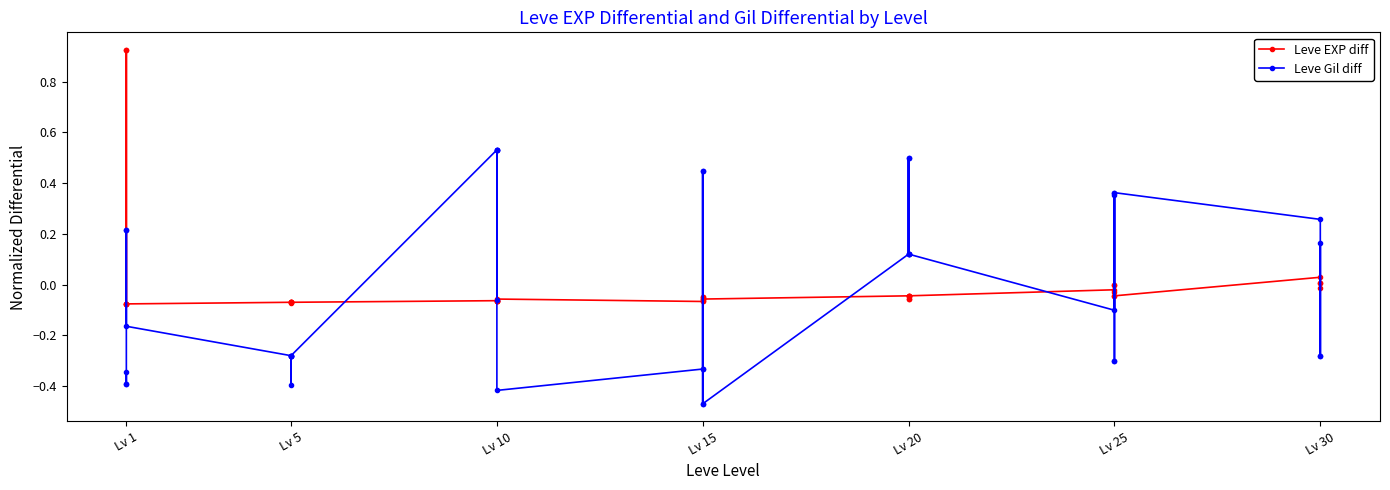

Reading left to right, list all the values displayed in this chart.

Leve EXP diff: -0.1	0.9	0.9	-0.1	-0.1	-0.1	-0.1	-0.1	-0.1	-0.1	-0.1	-0.1	-0.1	-0.1	-0.1	-0.1	-0.1	-0.1	-0.1	-0.0	-0.1	-0.1	-0.0	-0.1	-0.0	-0.1	-0.0	-0.0	-0.1	-0.0	-0.0	-0.0	-0.0	-0.0	-0.0	-0.0	0.0	0.0	-0.0	0.0
Leve Gil diff: -0.3	-0.4	-0.4	0.2	0.2	-0.2	-0.3	-0.4	-0.3	-0.3	-0.3	-0.3	0.5	-0.1	0.5	0.5	0.5	-0.4	-0.3	0.4	-0.3	-0.5	0.4	-0.5	0.1	0.5	0.1	0.1	0.5	0.1	-0.1	0.4	0.4	-0.3	-0.3	0.4	0.3	-0.3	0.2	-0.3